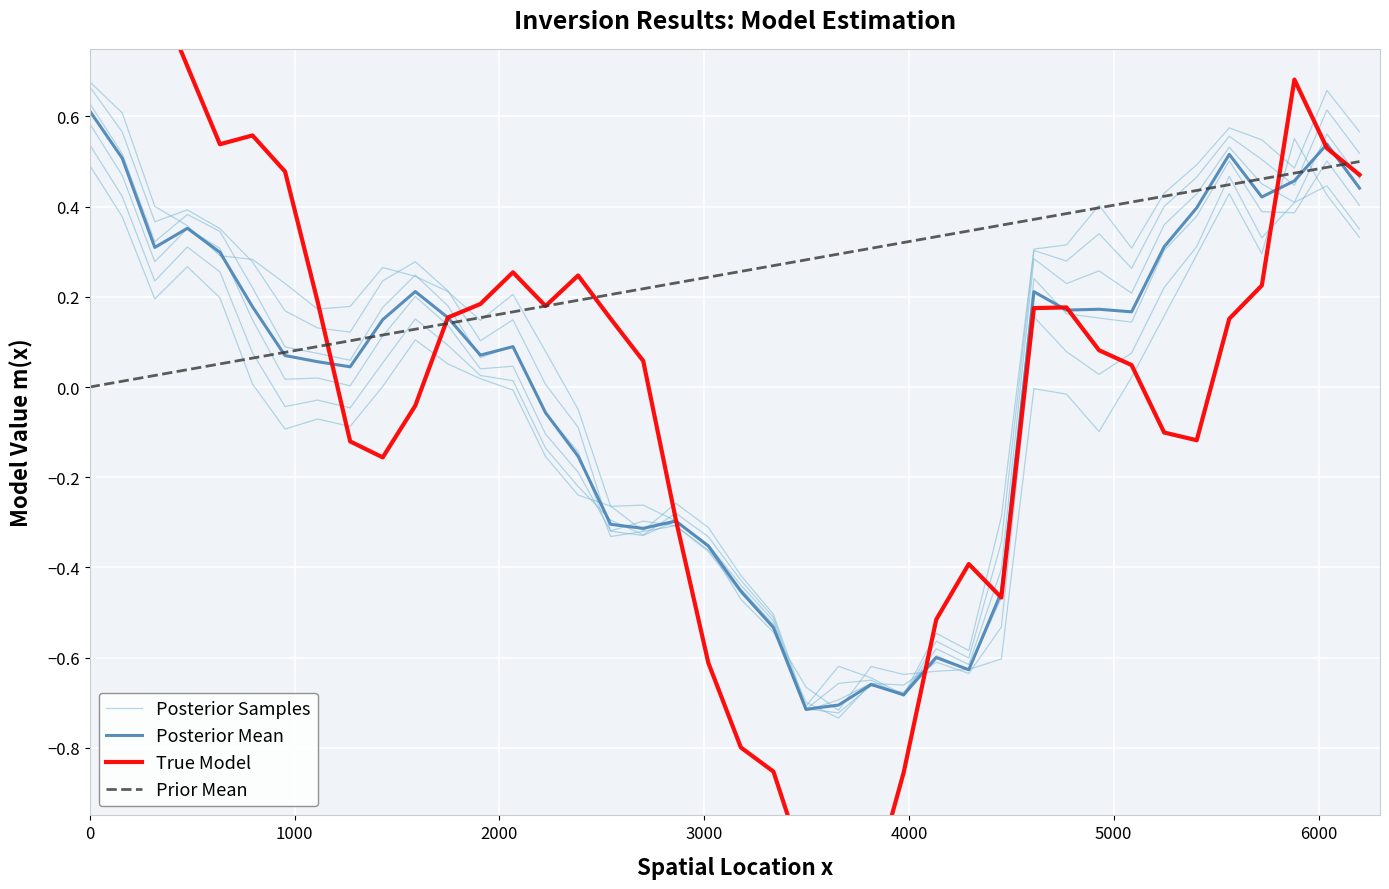

After their last crossing, which series has the higher values: Prior Mean or Posterior Samples?

Prior Mean